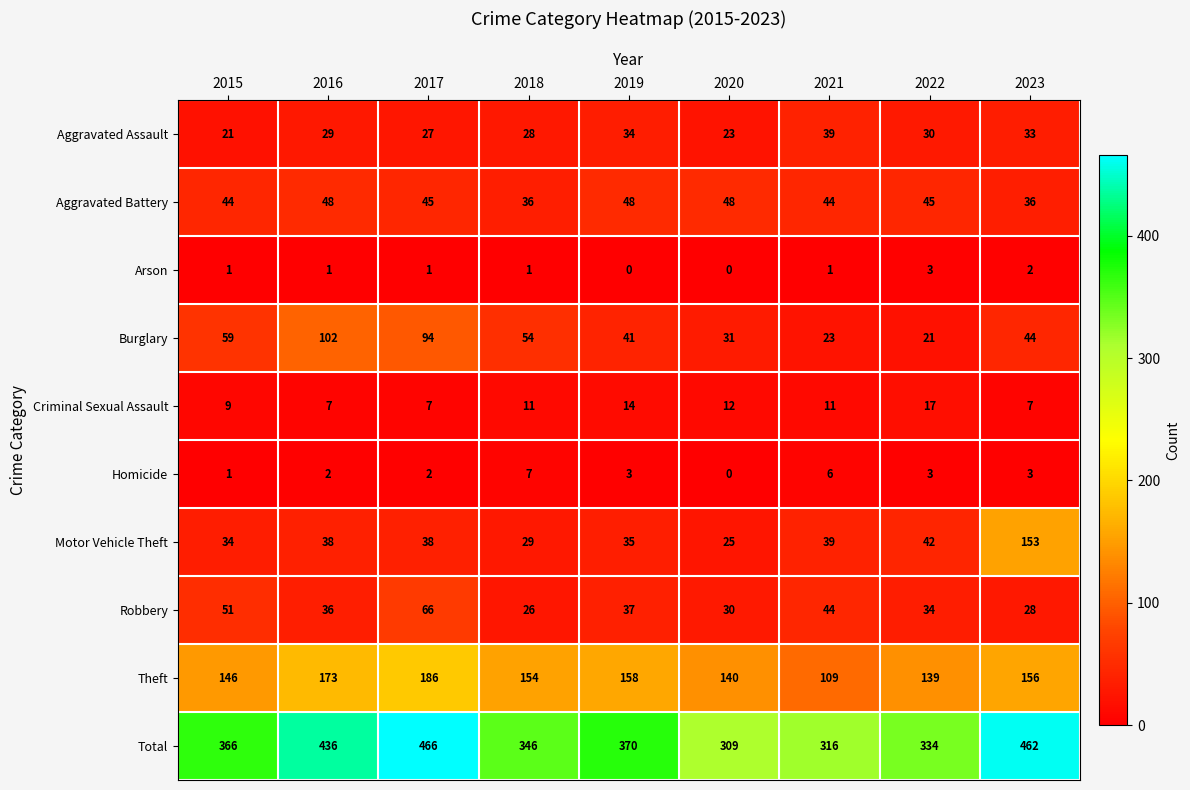

Which series has the widest spread of values?

Total